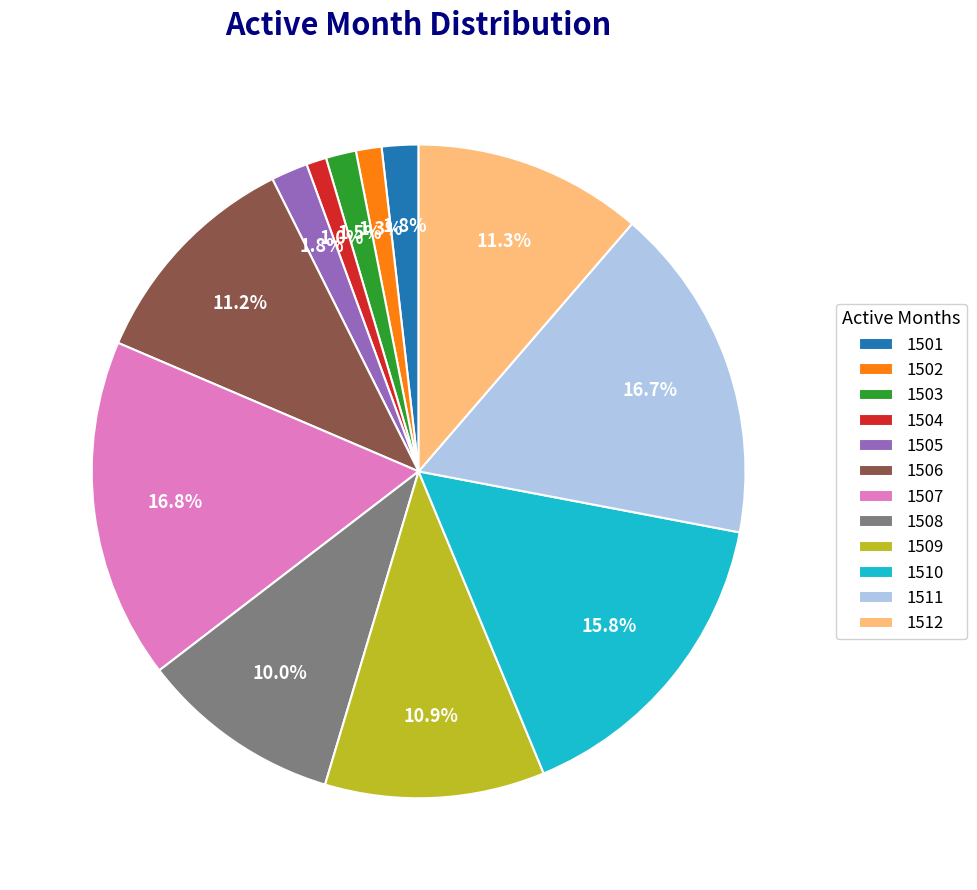

To the nearest percent, what is the average slice percentage?

8%